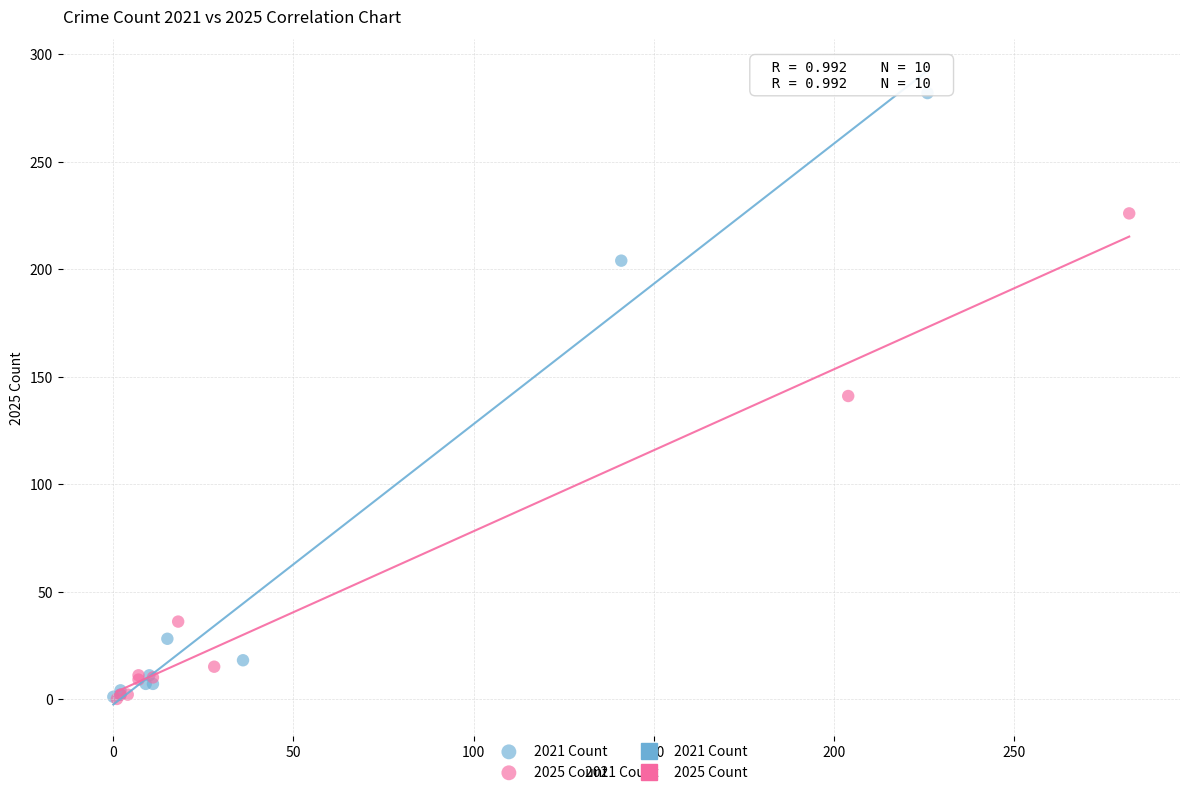

Which series reaches the maximum Y coordinate?

2021 Count